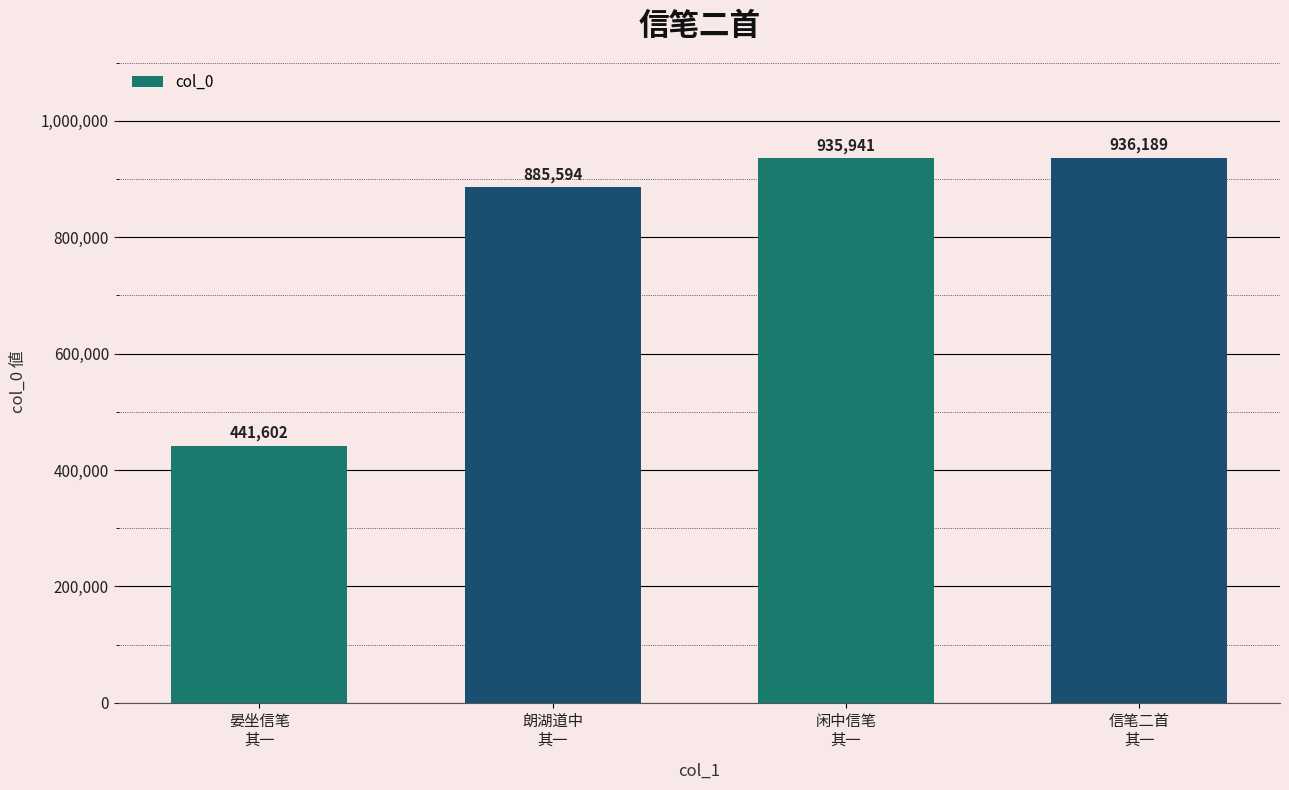

What is the approximate value at 信笔二首
其一, to the nearest 100?

936200